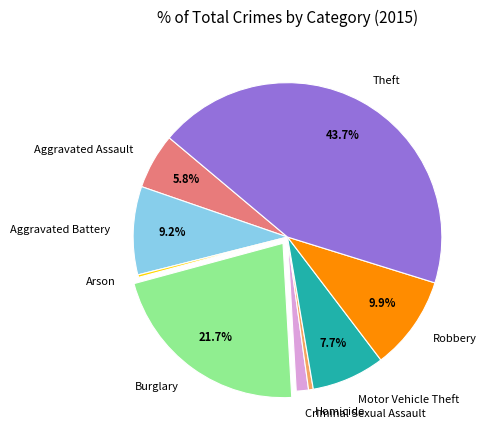

To the nearest percent, what is the combined percentage of Theft and Robbery?

54%